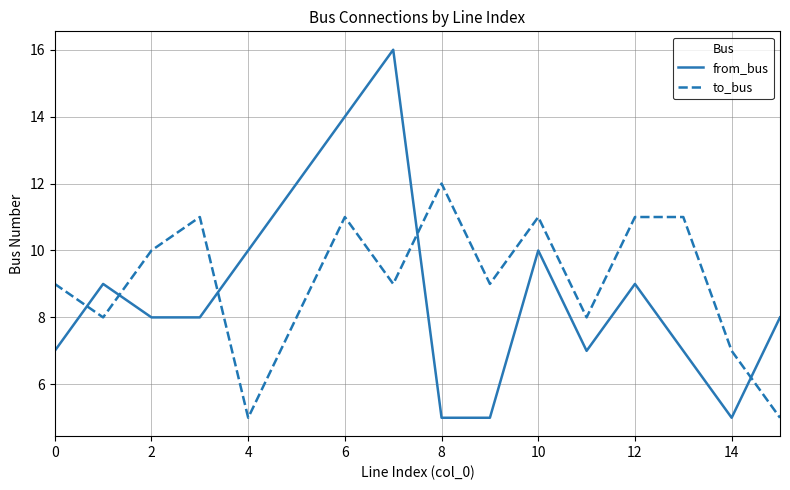

How many categories are shown in the chart?

16